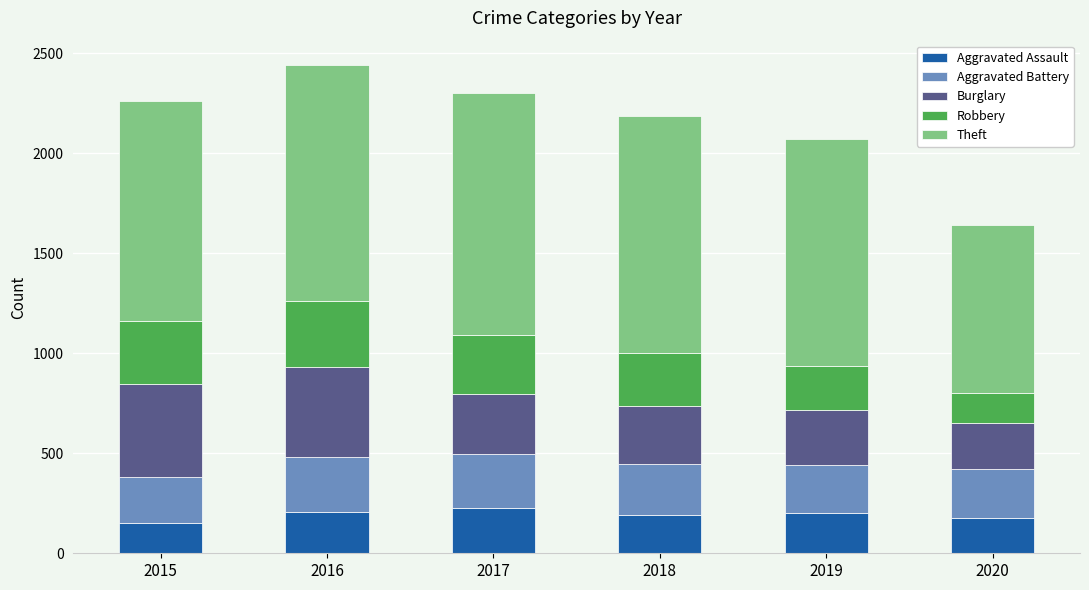

What is the minimum value for Aggravated Assault?

151